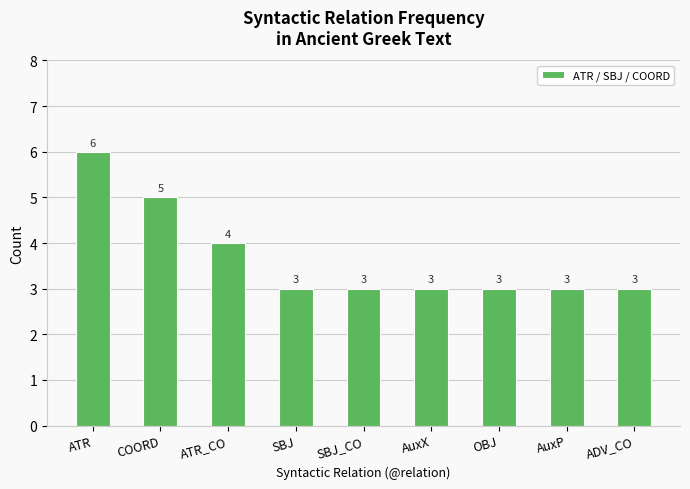

Reading left to right, list all the values displayed in this chart.

ATR=6	COORD=5	ATR_CO=4	SBJ=3	SBJ_CO=3	AuxX=3	OBJ=3	AuxP=3	ADV_CO=3